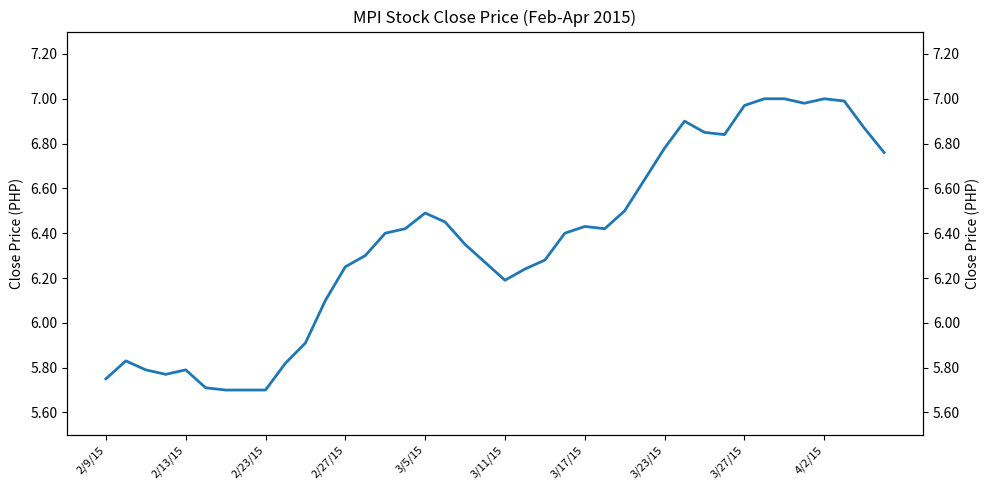

How many interior local peaks (higher than both neighbors) does the data have?

6